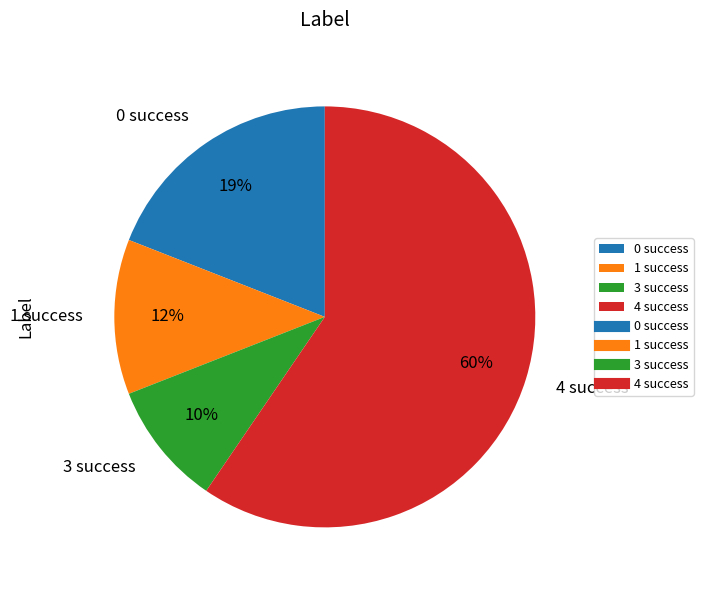

To the nearest percent, what is the difference between the largest and smallest slice percentages?

50%